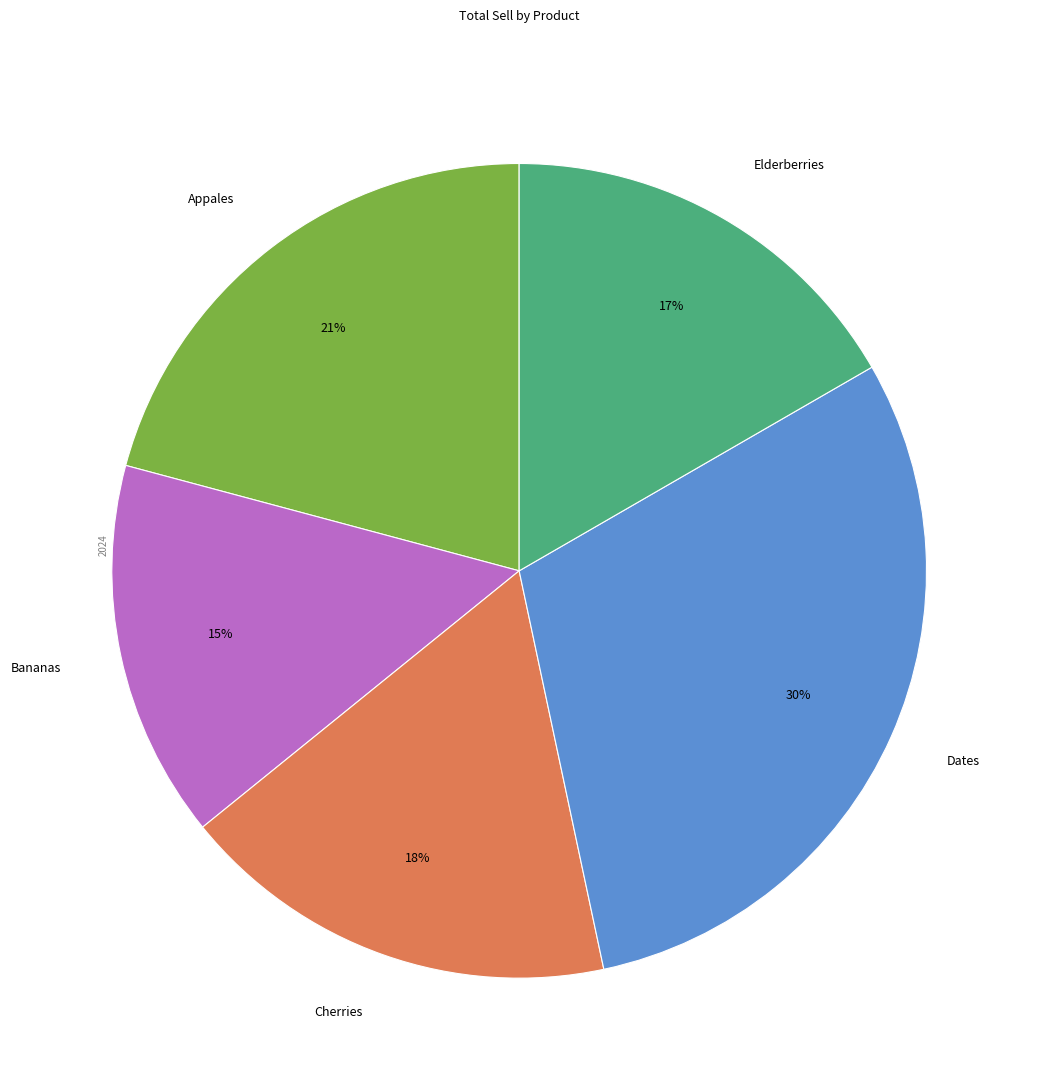

Rank the categories by value from lowest to highest.

Bananas, Elderberries, Cherries, Appales, Dates